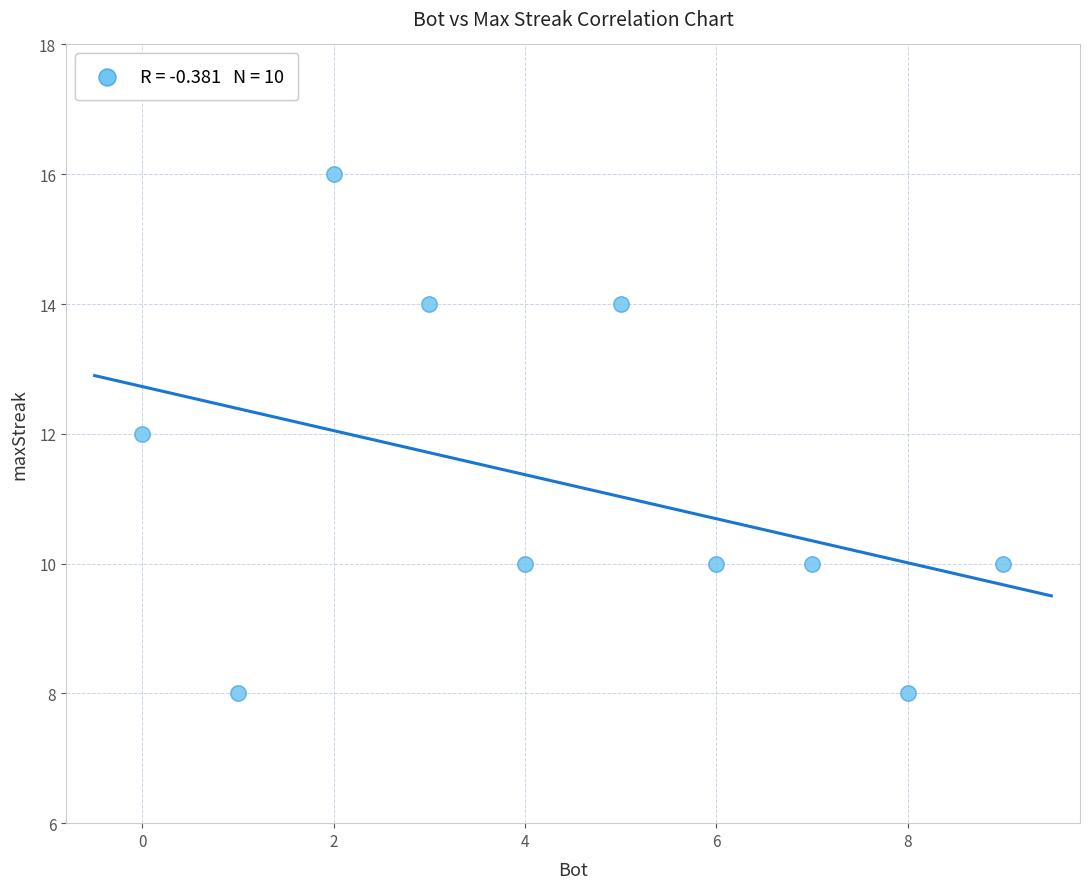

What is the average Y value?

11